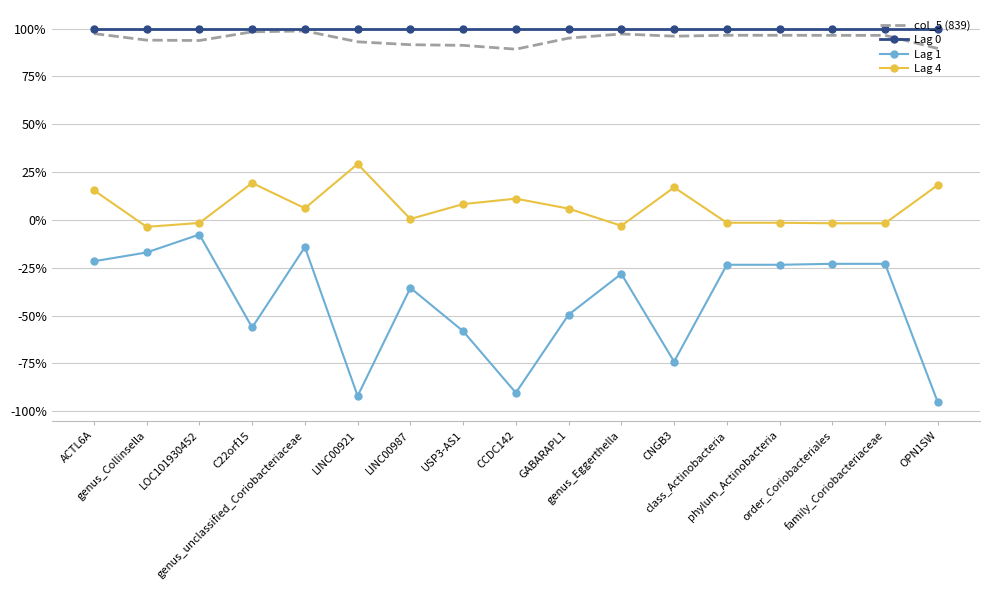

What is the difference between the Lag 1 values at family_Coriobacteriaceae and GABARAPL1?

0.3